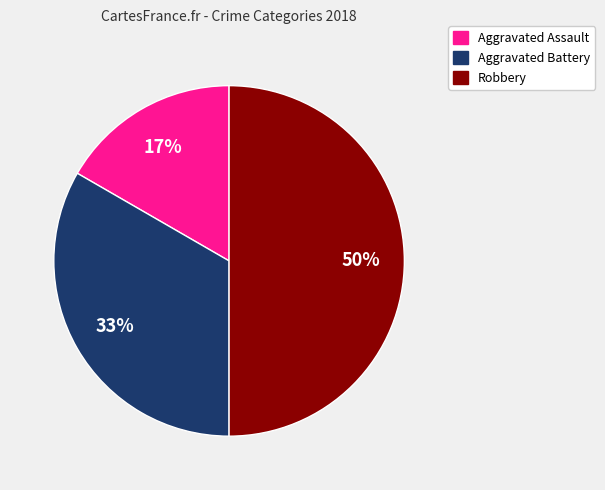

Is Aggravated Battery the majority of the pie?

No